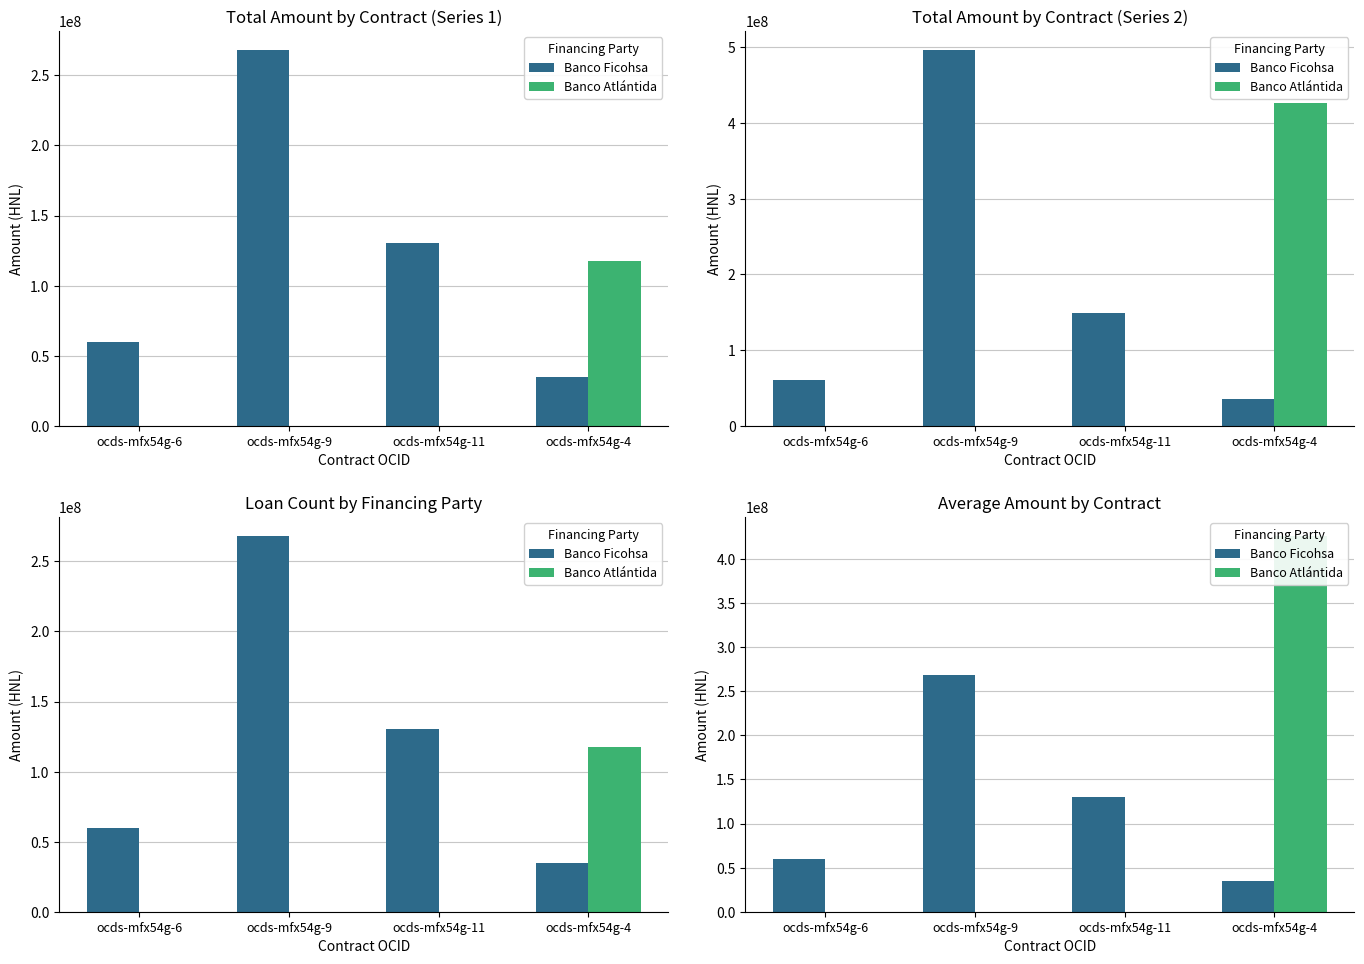

Rank the series by their maximum value, from lowest to highest.

Banco Ficohsa, Banco Atlántida